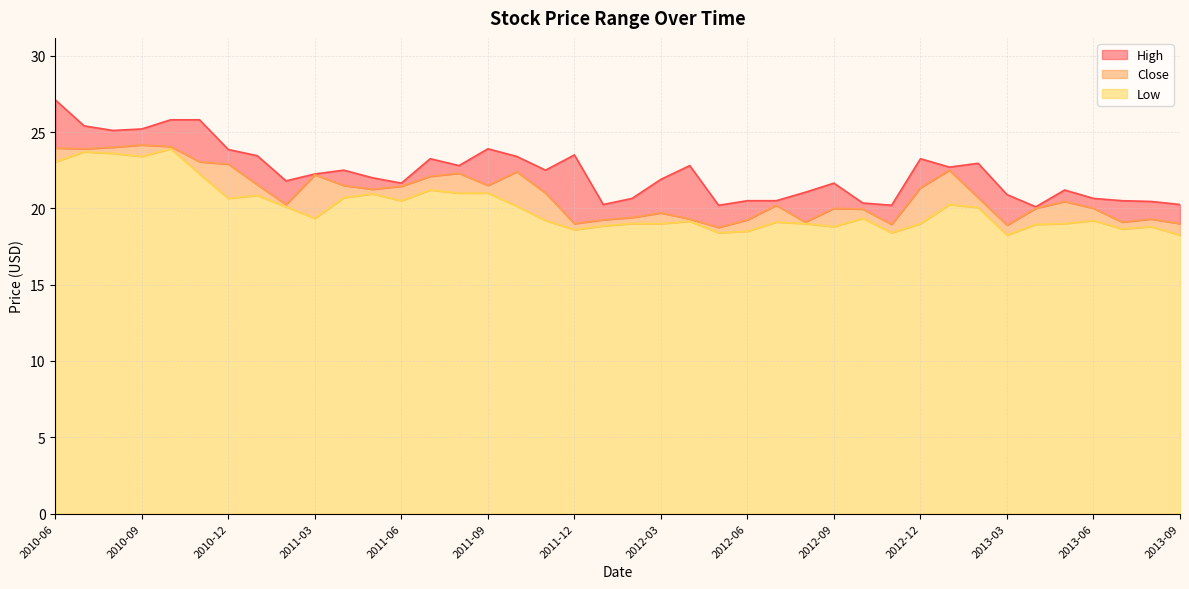

How many data points does each series have?

40